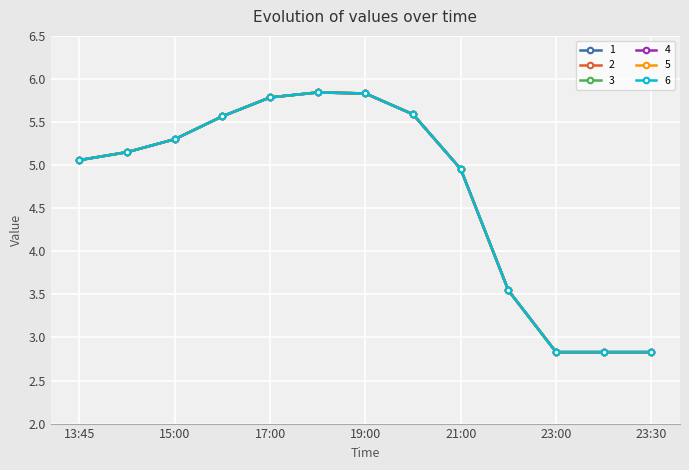

What is the value of the 3 point at the 10th from the left?

3.5